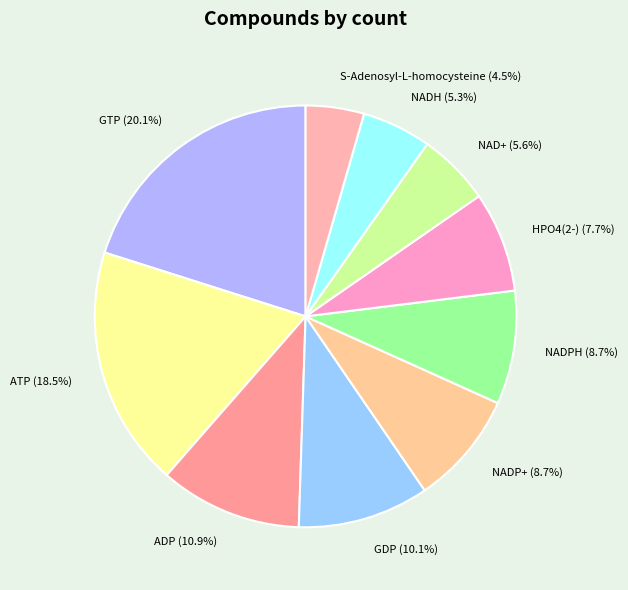

Combined, what portion of the pie is GTP and ATP?

38.6%